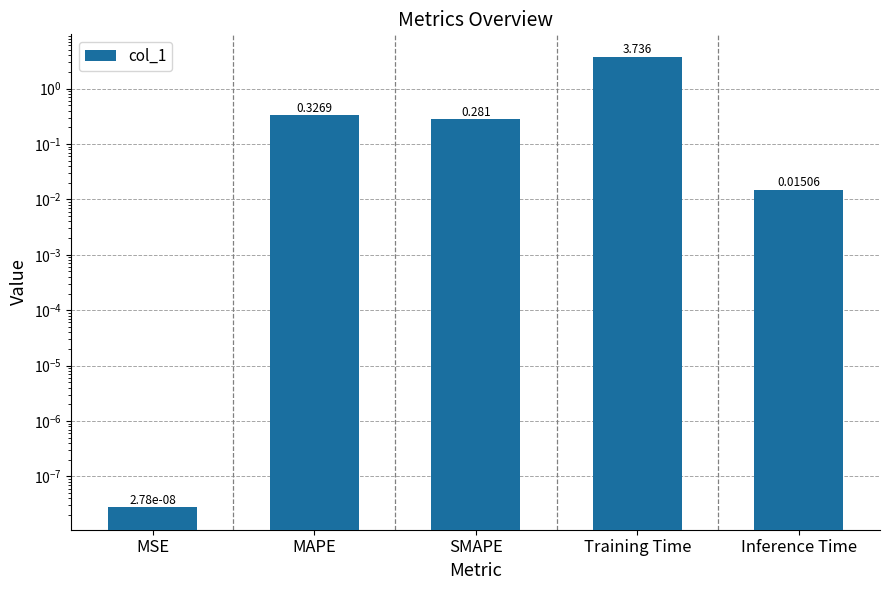

Rank the categories by value from lowest to highest.

MSE, Inference Time, SMAPE, MAPE, Training Time